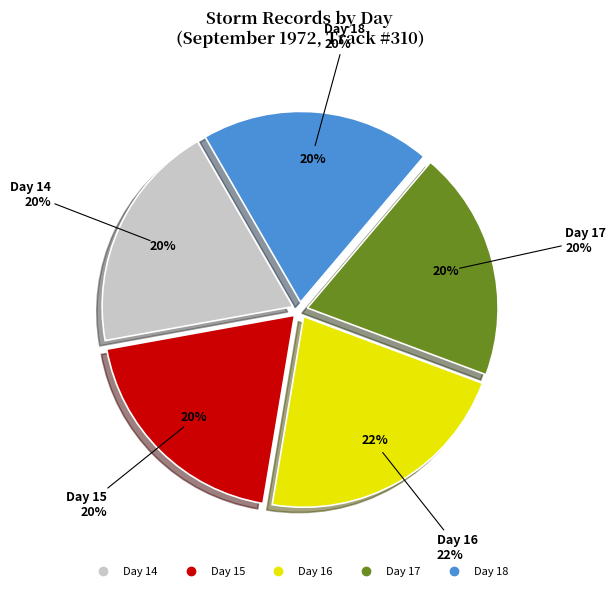

How much of the chart is everything except 18?

80.5%